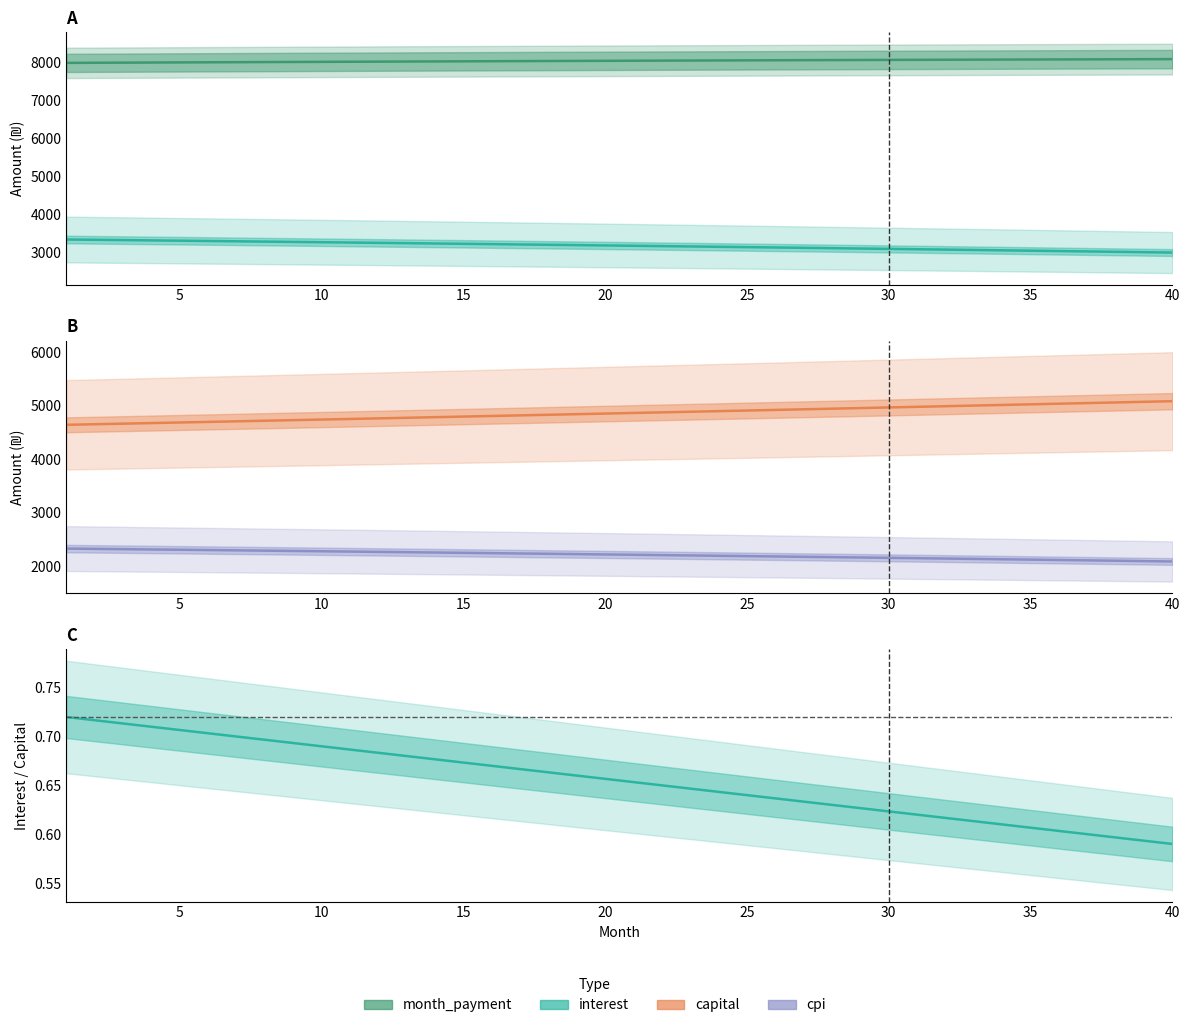

The value of interest at 15 is 4526.7. True or false?

False